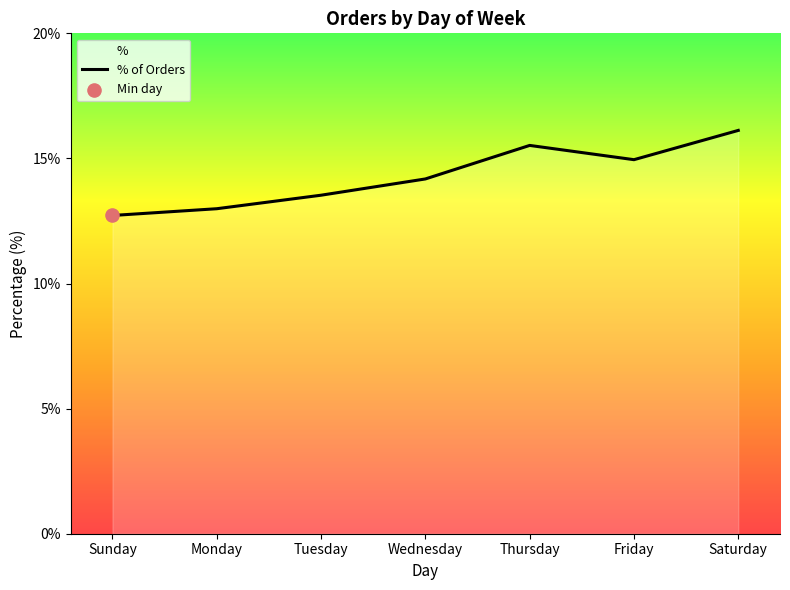

Between Thursday and Sunday, which is larger?

Thursday